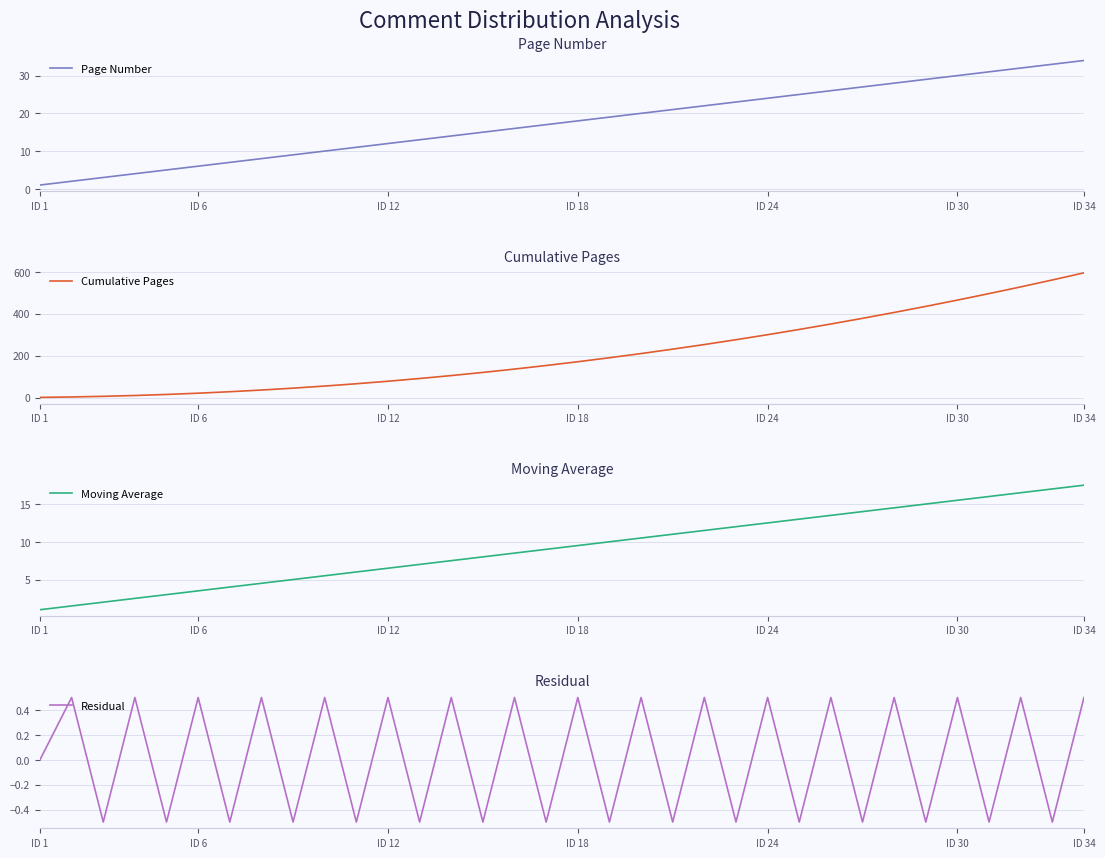

What are all the series names shown in the legend?

Page Number, Cumulative Pages, Moving Average, Residual